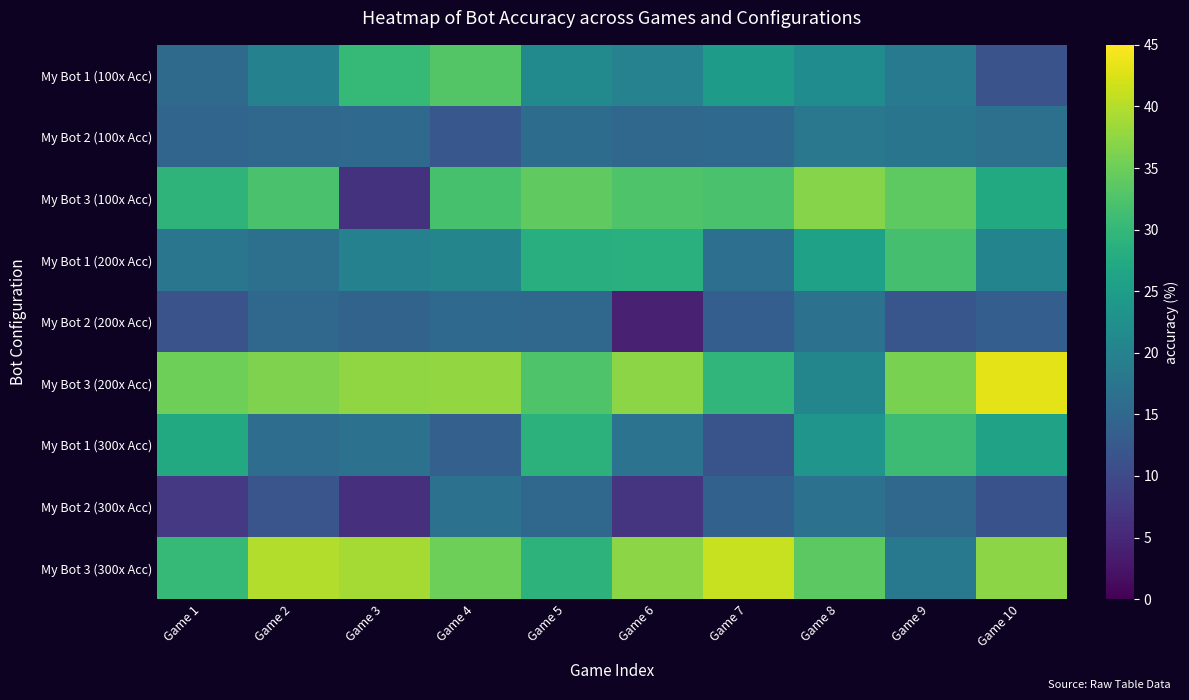

Reading left to right, list all the values displayed in this chart.

My Bot 1 (100x Acc): Game 1=15.5	Game 2=19.8	Game 3=30.1	Game 4=32.9	Game 5=21.4	Game 6=20.0	Game 7=24.7	Game 8=22.0	Game 9=18.6	Game 10=11.4
My Bot 2 (100x Acc): Game 1=14.7	Game 2=15.1	Game 3=15.5	Game 4=12.2	Game 5=15.9	Game 6=15.2	Game 7=15.4	Game 8=18.1	Game 9=17.6	Game 10=16.7
My Bot 3 (100x Acc): Game 1=29.3	Game 2=32.0	Game 3=6.7	Game 4=31.9	Game 5=34.0	Game 6=32.7	Game 7=32.0	Game 8=36.8	Game 9=33.8	Game 10=27.4
My Bot 1 (200x Acc): Game 1=17.7	Game 2=16.7	Game 3=19.7	Game 4=20.5	Game 5=28.2	Game 6=28.6	Game 7=16.5	Game 8=25.7	Game 9=31.6	Game 10=20.2
My Bot 2 (200x Acc): Game 1=11.6	Game 2=15.1	Game 3=14.3	Game 4=15.3	Game 5=15.1	Game 6=4.1	Game 7=13.4	Game 8=16.9	Game 9=12.0	Game 10=13.5
My Bot 3 (200x Acc): Game 1=35.1	Game 2=36.4	Game 3=37.5	Game 4=37.6	Game 5=32.6	Game 6=37.1	Game 7=29.7	Game 8=20.7	Game 9=35.9	Game 10=43.1
My Bot 1 (300x Acc): Game 1=27.4	Game 2=16.1	Game 3=16.9	Game 4=13.8	Game 5=28.9	Game 6=17.1	Game 7=11.8	Game 8=23.5	Game 9=30.8	Game 10=25.9
My Bot 2 (300x Acc): Game 1=7.5	Game 2=11.9	Game 3=6.1	Game 4=16.9	Game 5=15.2	Game 6=6.7	Game 7=13.9	Game 8=17.0	Game 9=15.1	Game 10=11.4
My Bot 3 (300x Acc): Game 1=30.2	Game 2=39.7	Game 3=38.9	Game 4=35.0	Game 5=29.1	Game 6=37.1	Game 7=41.2	Game 8=33.7	Game 9=18.3	Game 10=37.1